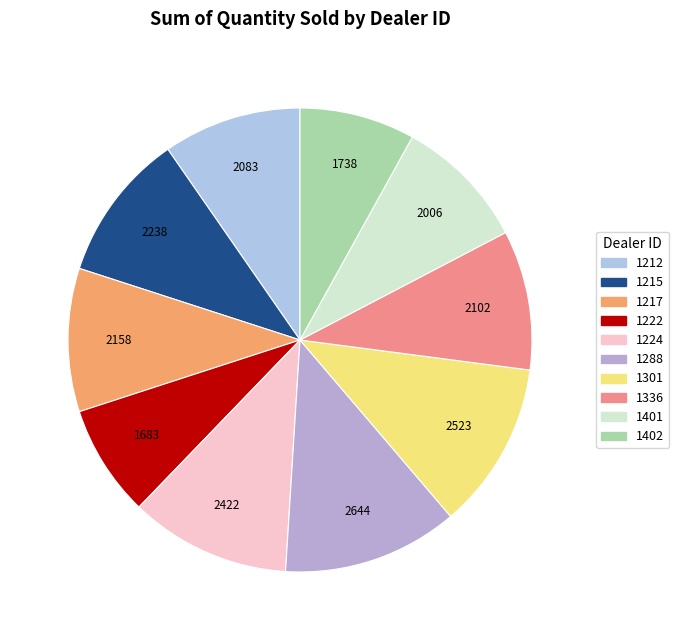

How many slices are in this pie chart?

10